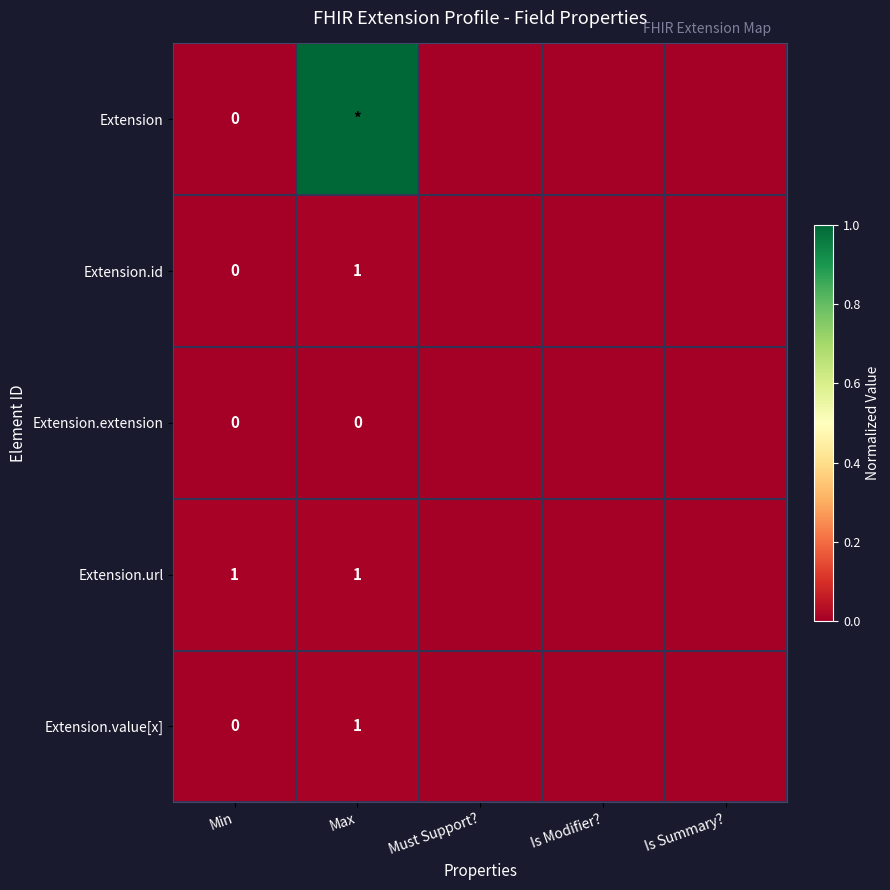

Between Max and Is Modifier?, which series saw the biggest shift?

Extension